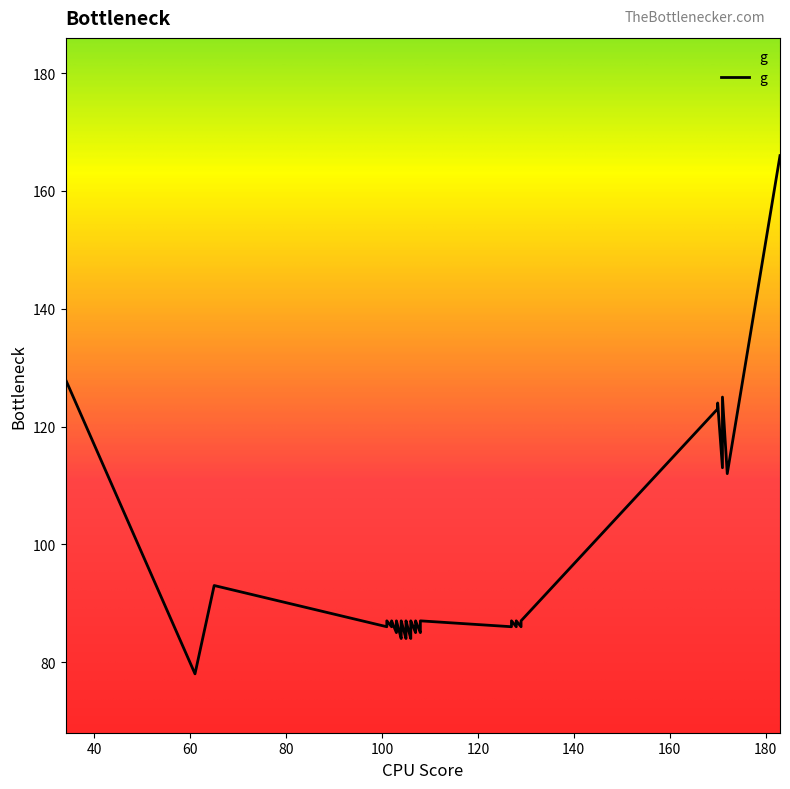

True or false: there are more than 1 points higher than both neighbors.

True